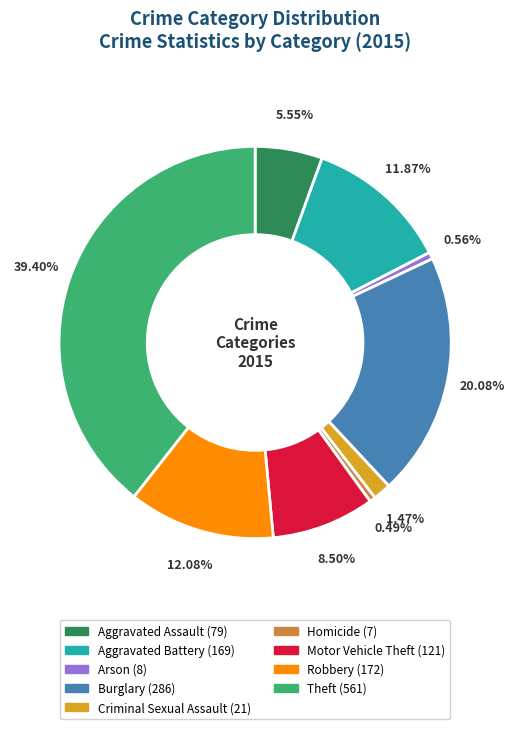

Which slice is the largest?

Theft